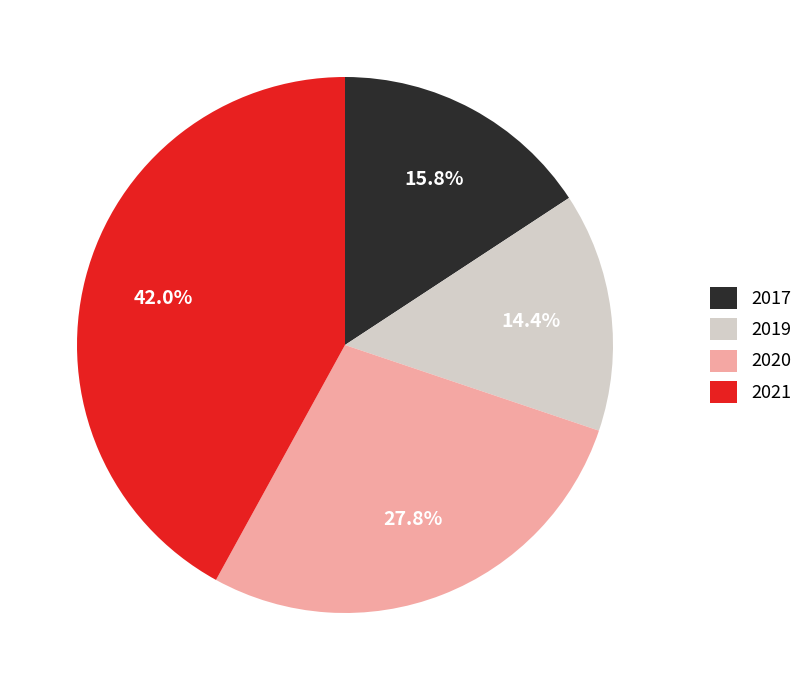

Is the sum of 2020 and 2019 greater than half?

No